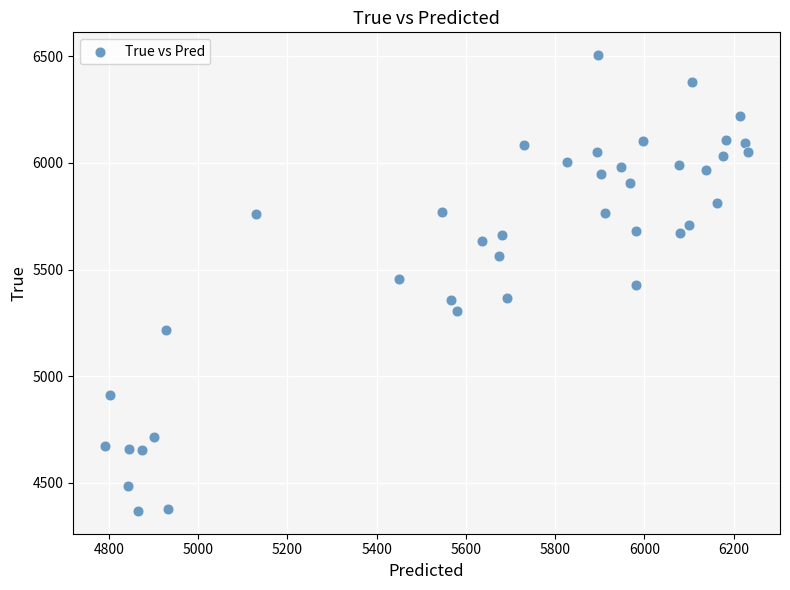

What is the range of Y values (max minus min)?

2136